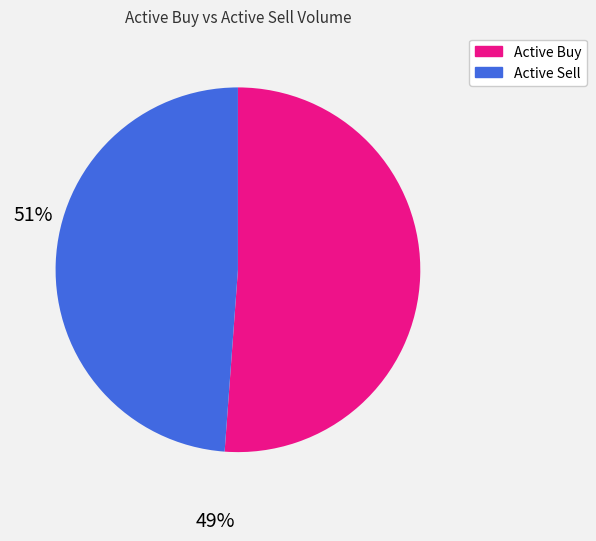

Is there a majority slice in this chart?

Yes